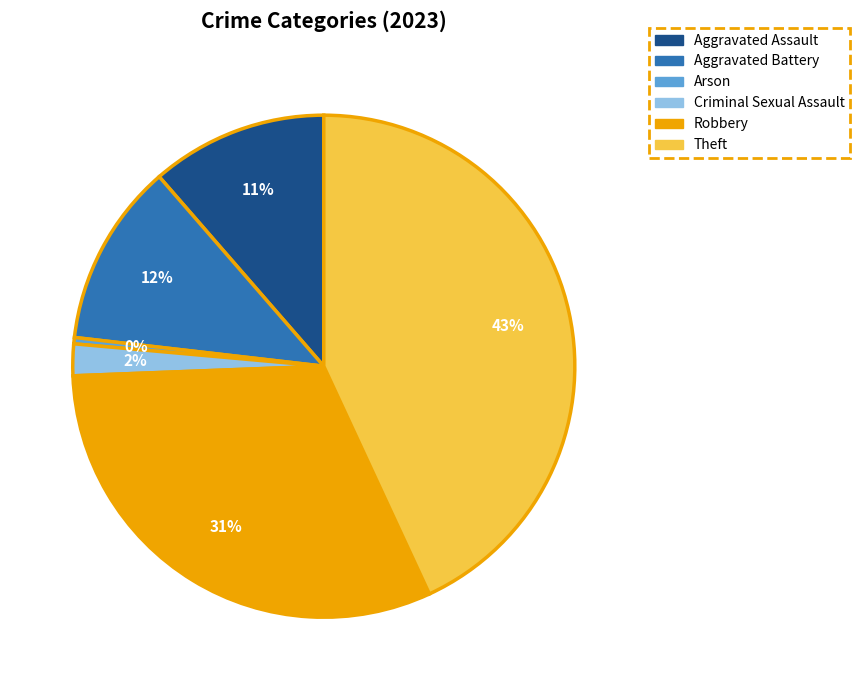

How many segments does this pie chart have?

6